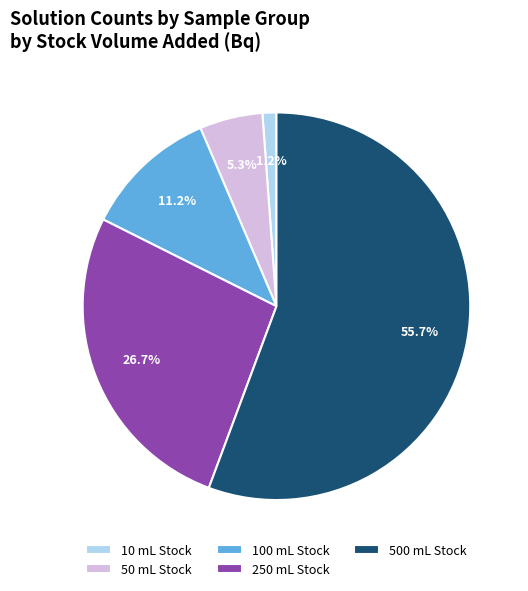

Do 10 mL Stock and 500 mL Stock together represent more than half of the pie?

Yes